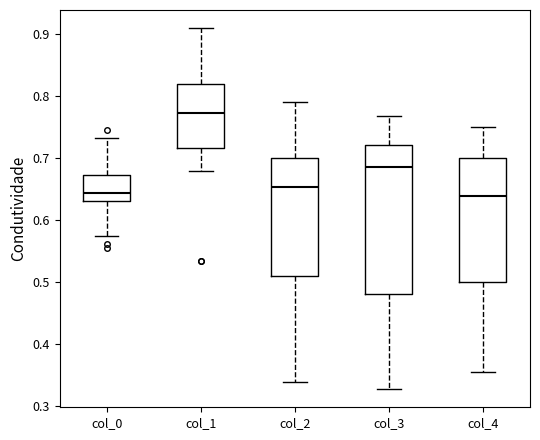

Reading left to right, read every box against the y-axis: the position of its median line, the range the box covers, and the ends of its whiskers. The values are not printed on the chart, so give them approximately, as read against the axis.

col_0: median 0.64, box 0.63 to 0.67, whiskers 0.57 to 0.73
col_1: median 0.77, box 0.72 to 0.82, whiskers 0.68 to 0.91
col_2: median 0.65, box 0.51 to 0.70, whiskers 0.34 to 0.79
col_3: median 0.68, box 0.48 to 0.72, whiskers 0.33 to 0.77
col_4: median 0.64, box 0.50 to 0.70, whiskers 0.35 to 0.75